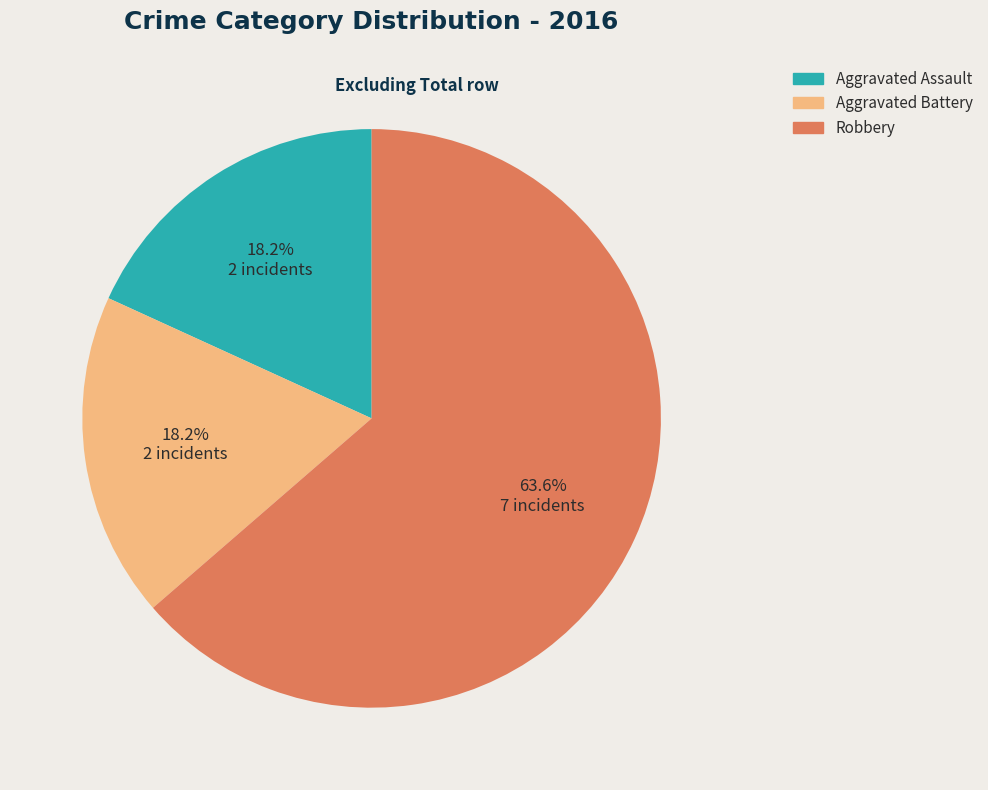

To the nearest percent, what percentage of the pie is Robbery?

64%